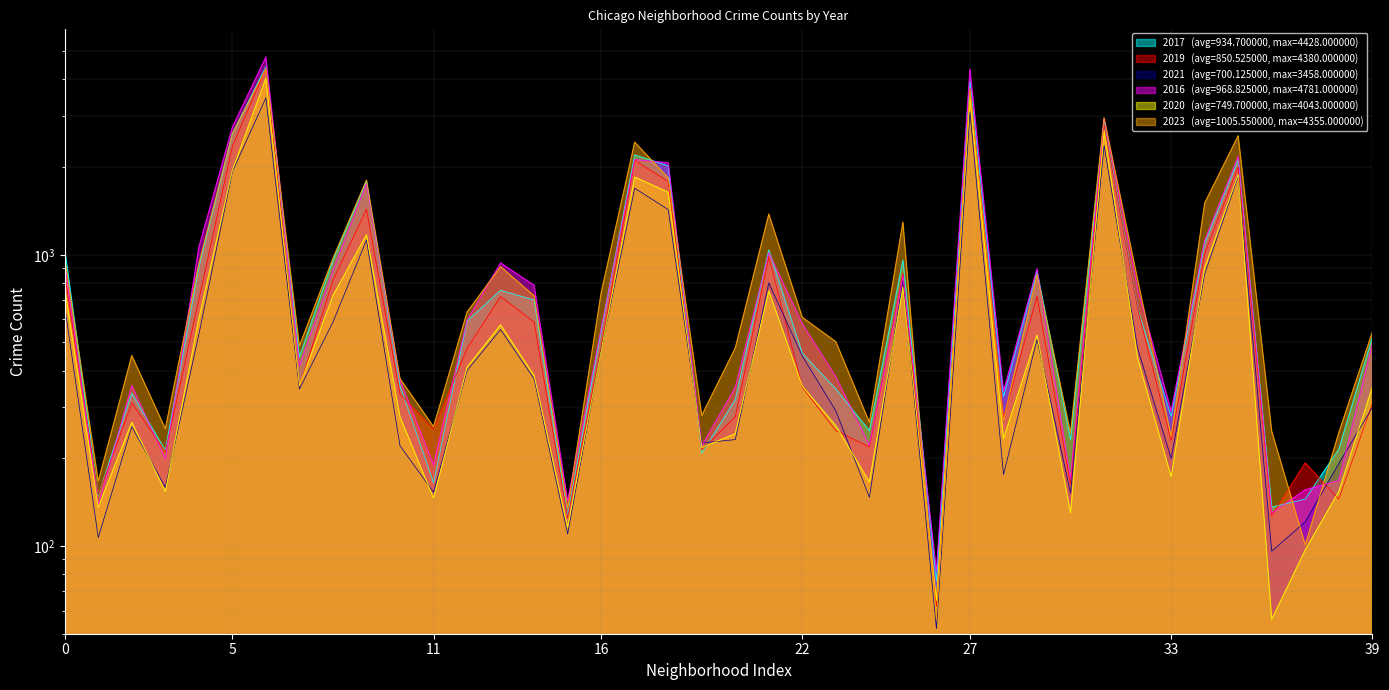

What is the difference between the maximum and minimum values in the 2019 series?

4318